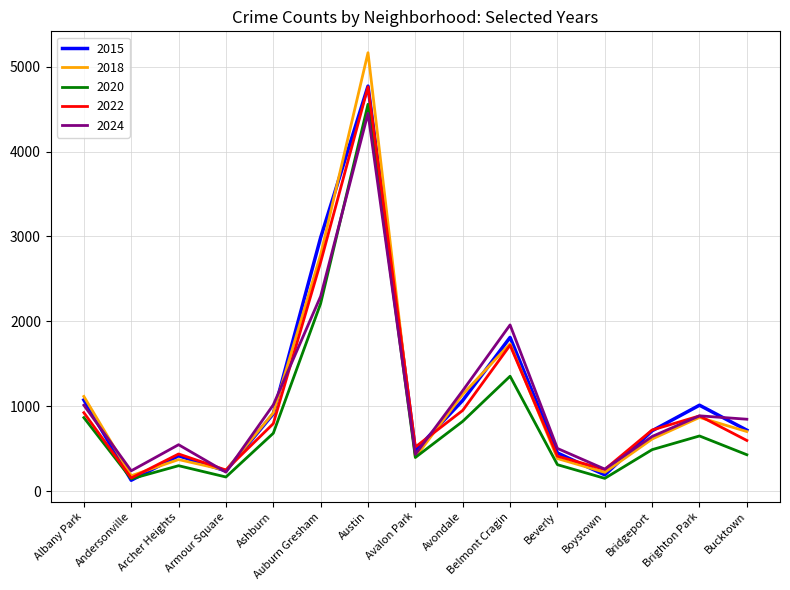

What is the total value across all series at Belmont Cragin?

8583